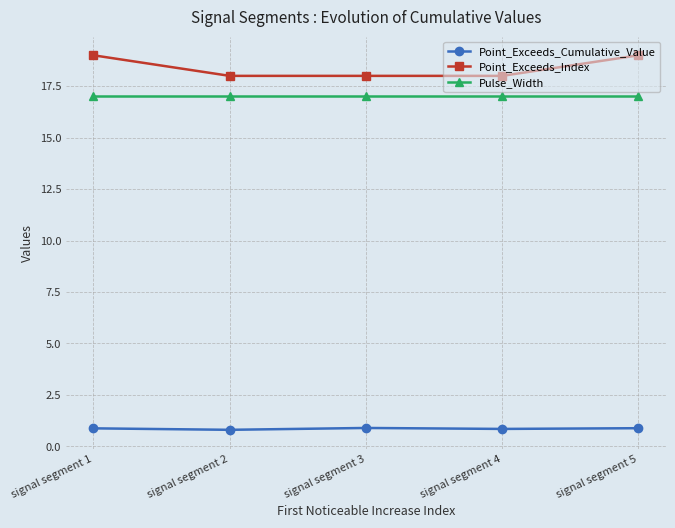

True or false: Point_Exceeds_Index has a value of 18.0 at signal segment 3.

True